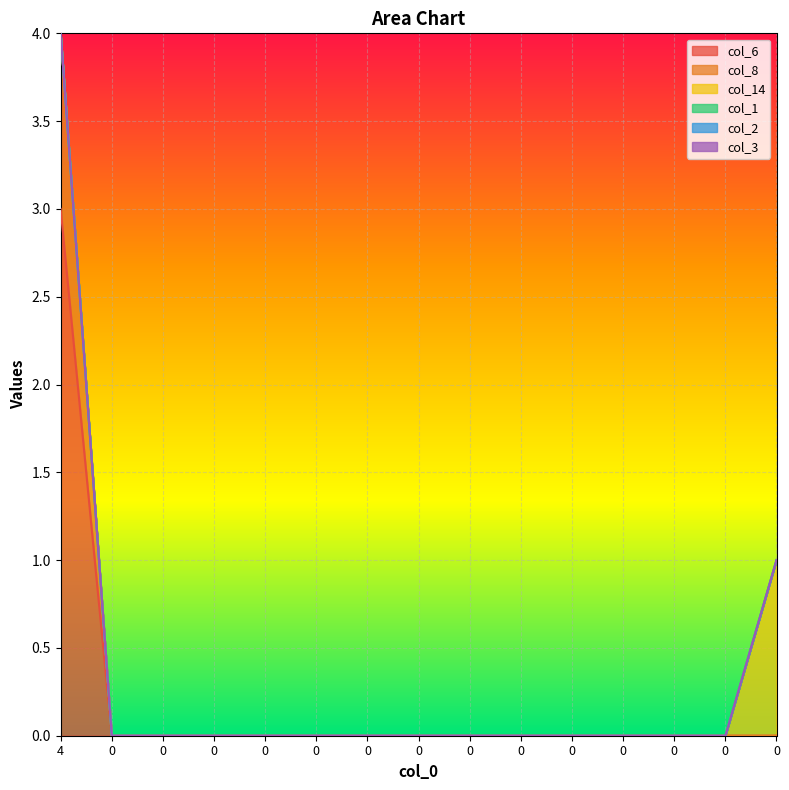

True or false: col_1 has a value of 0 at 0.

True